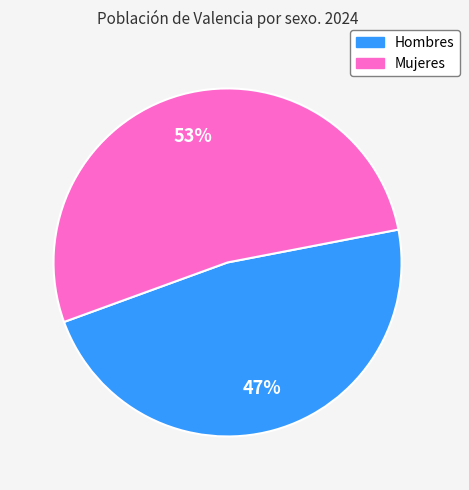

To the nearest percent, what is the combined percentage of Mujeres and Hombres?

100%